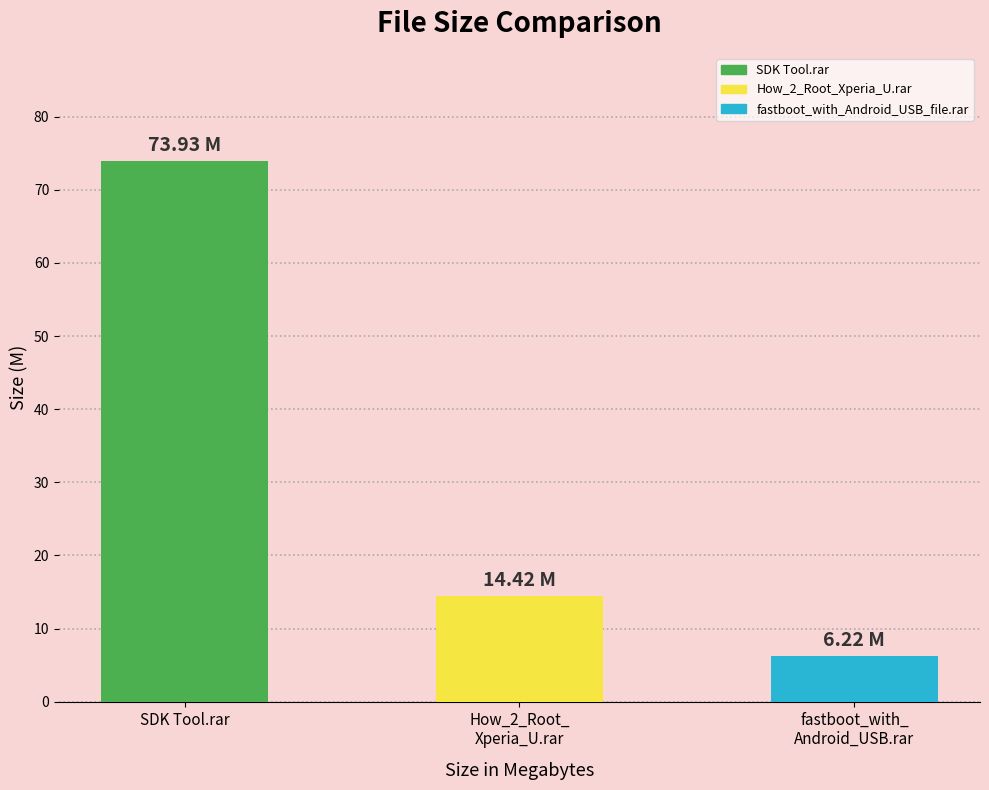

At which category does the chart reach its minimum across all series?

fastboot_with_
Android_USB.rar